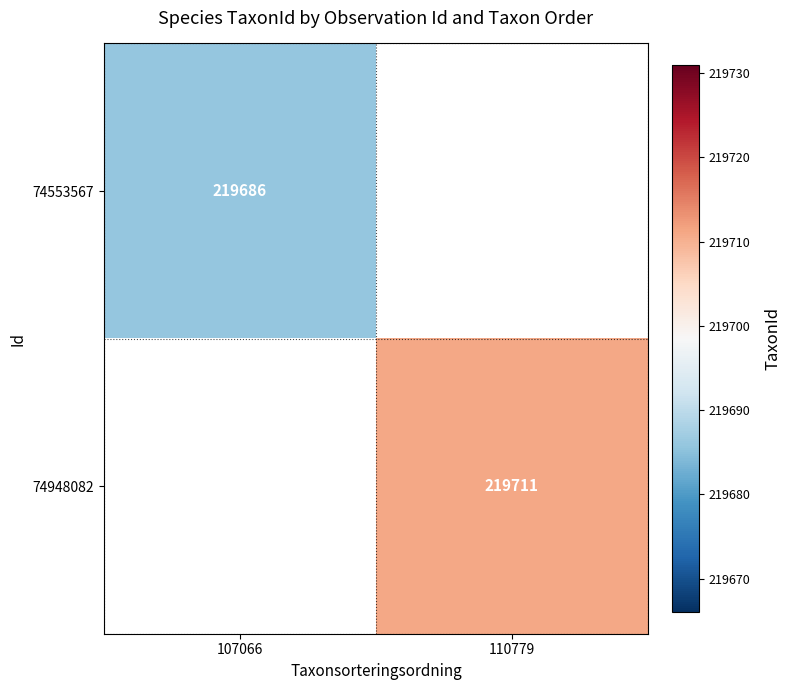

True or false: 74948082 has a value of 82923 at 110779.

False